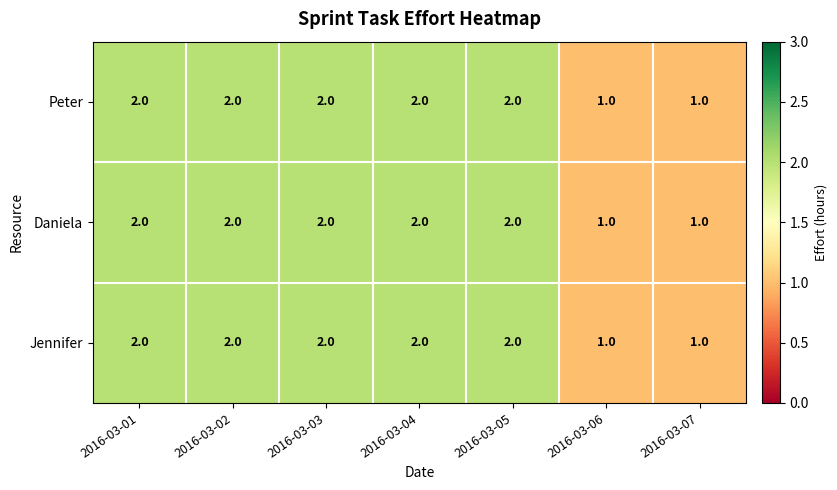

Count the Peter values in the range 1 to 2.

7